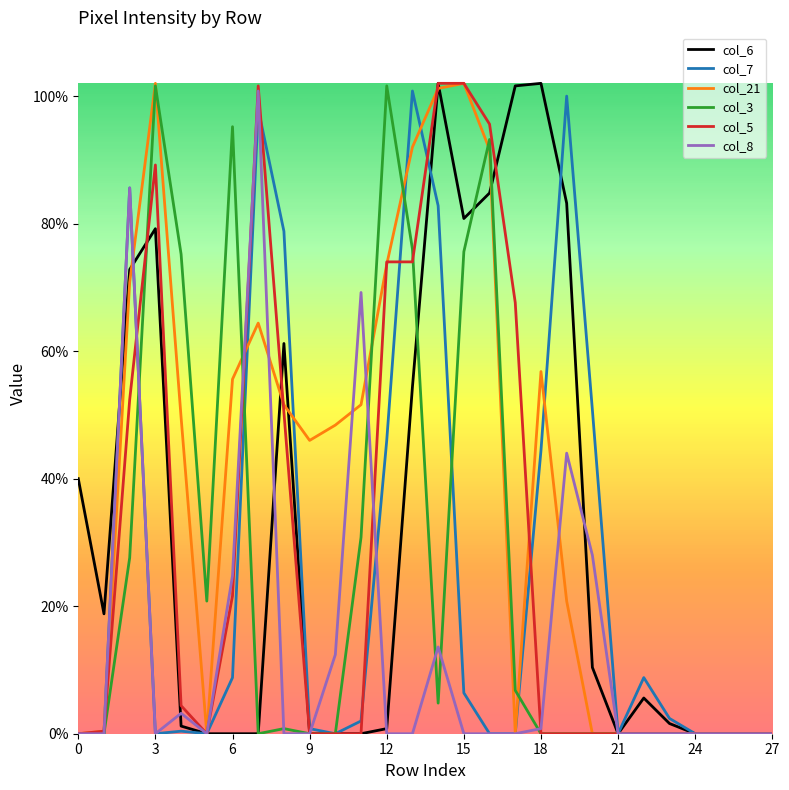

Does the chart have visible grid lines?

No